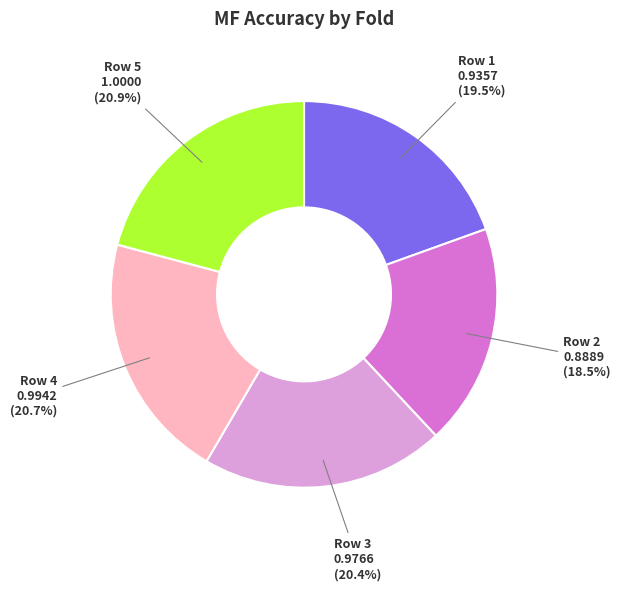

Is Row 1 the majority of the pie?

No